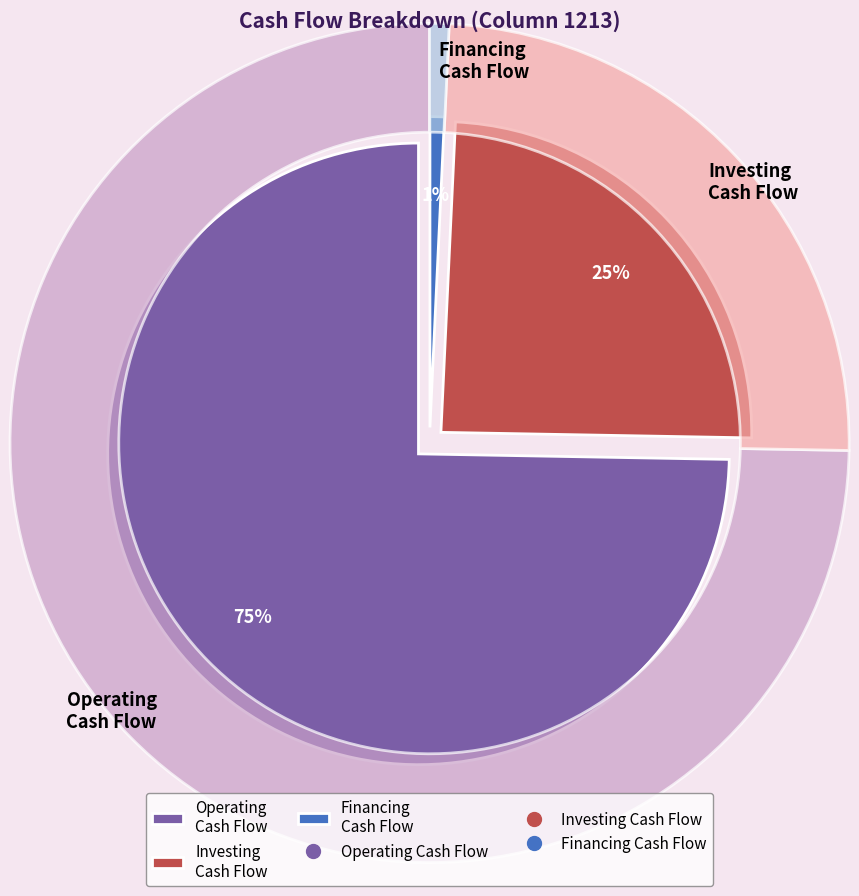

What is the largest slice in the pie chart?

營業活動之淨現金流入（流出）